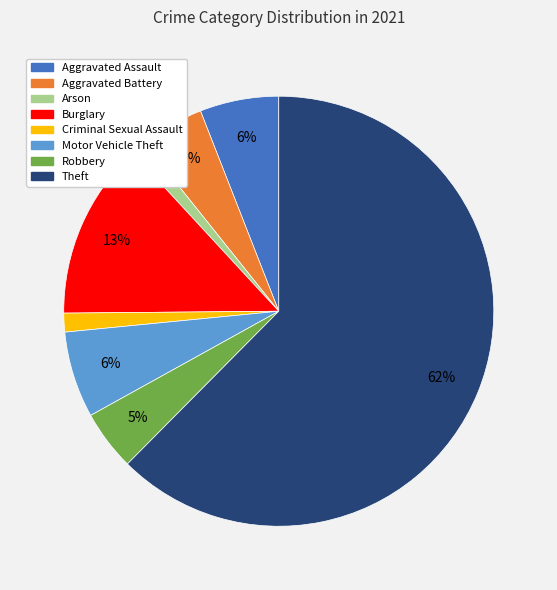

Which slice is the largest?

Theft